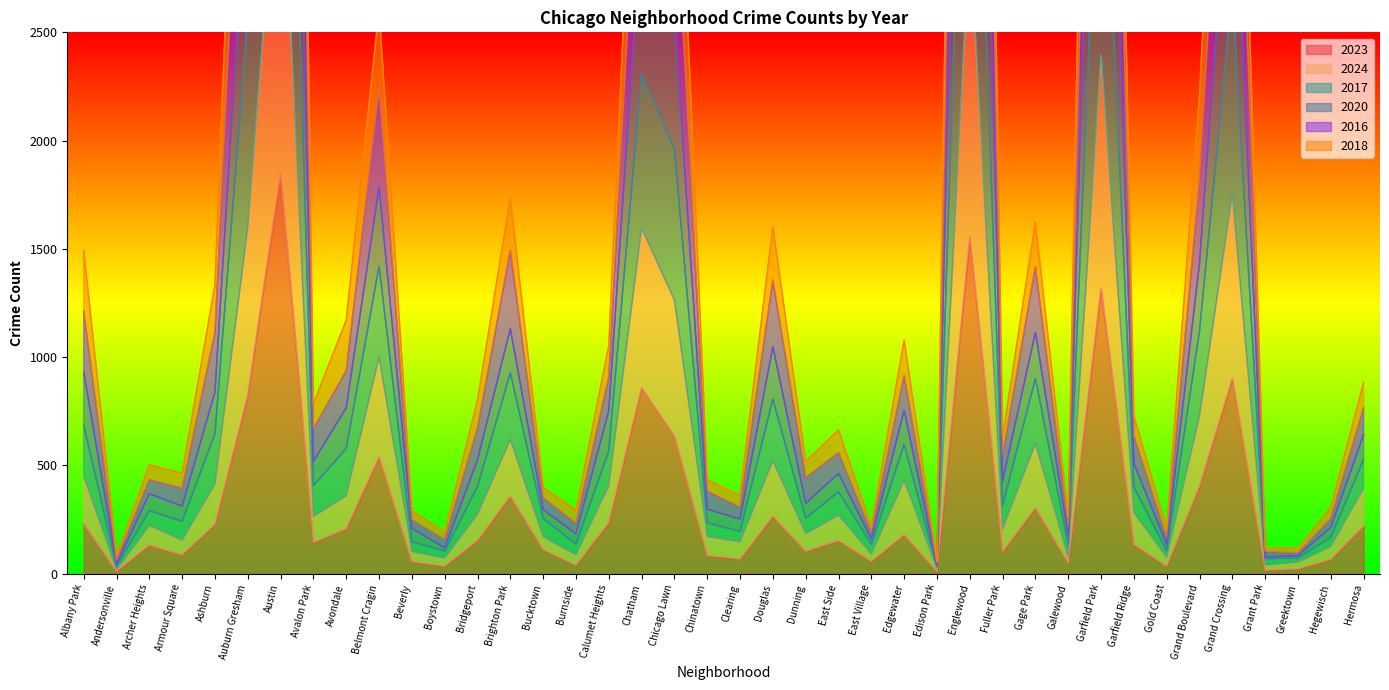

True or false: 2017 and 2020 cross at least once.

False